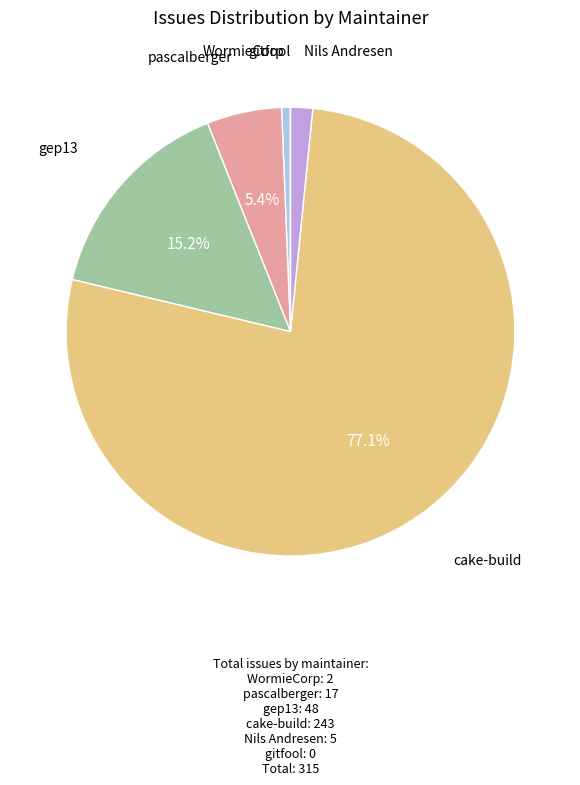

Is there any slice that represents more than half of the pie?

Yes